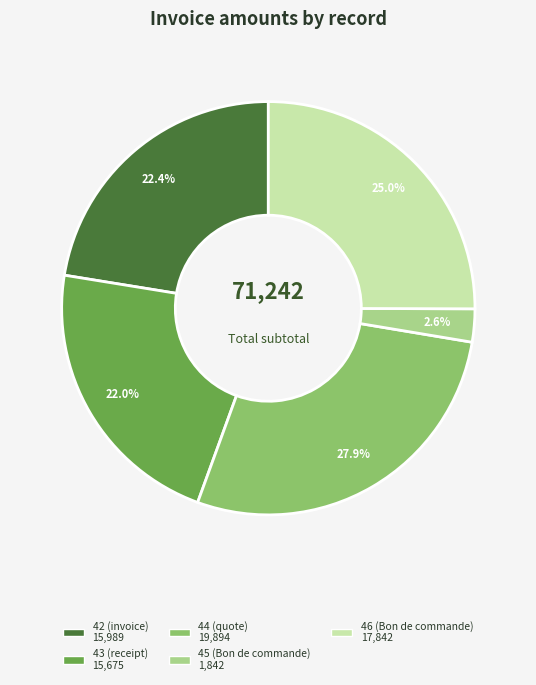

What percentage is the 42 (invoice) slice, to the nearest percent?

22%